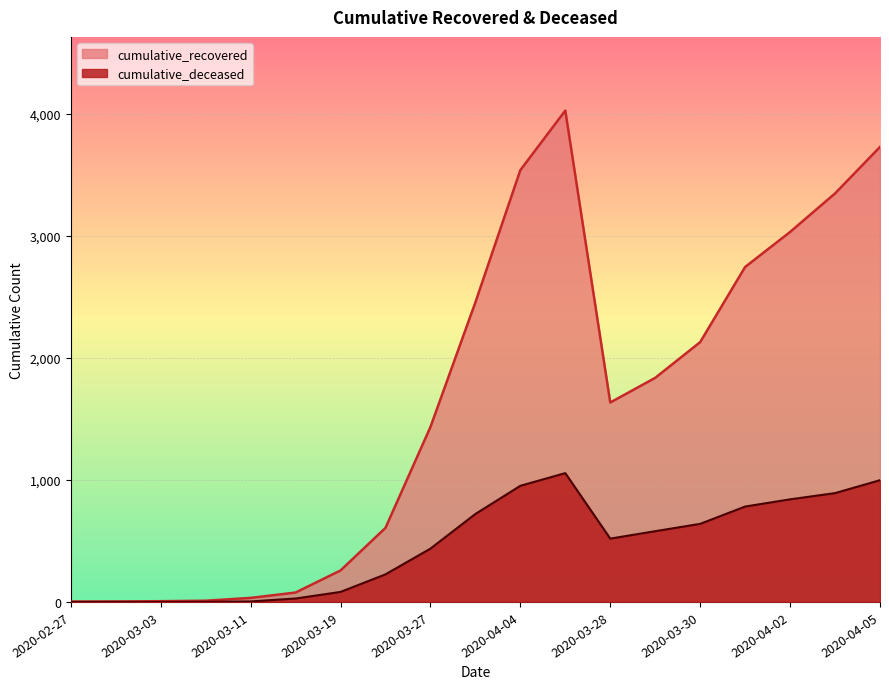

List the series in order of their peak value, lowest first.

cumulative_deceased, cumulative_recovered